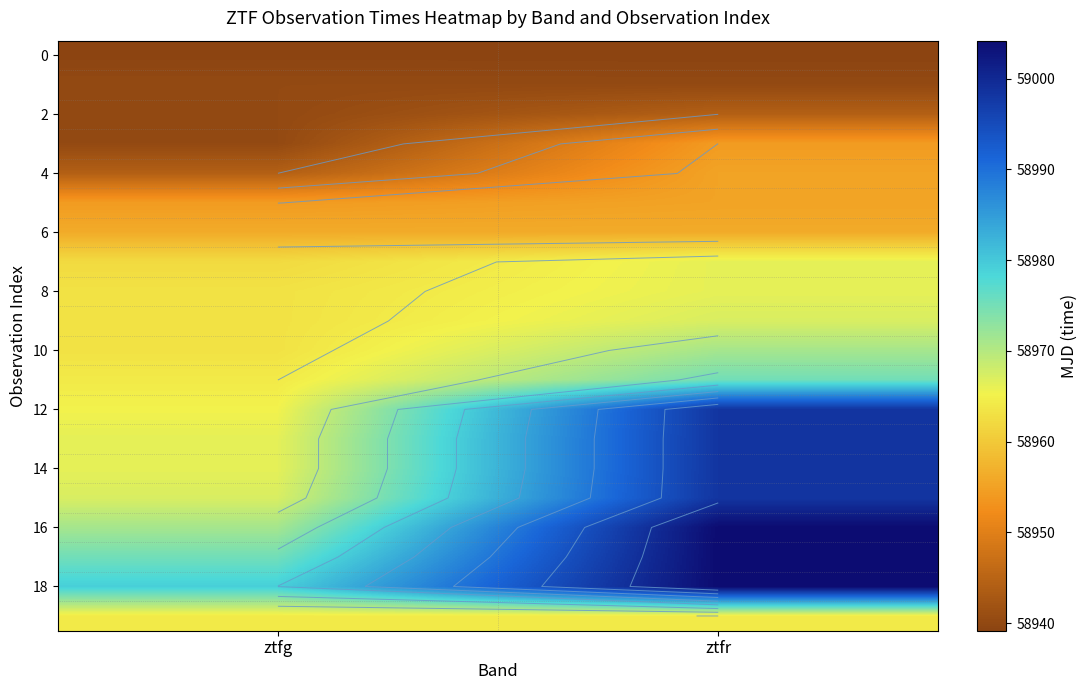

How many data points does each series have?

2